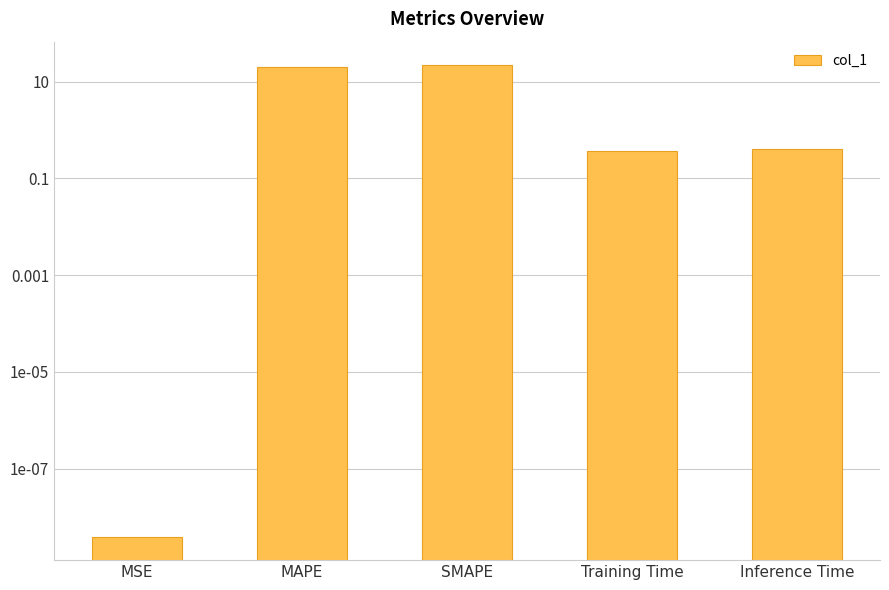

The chart shows a value of 7.7 at MAPE. True or false?

False